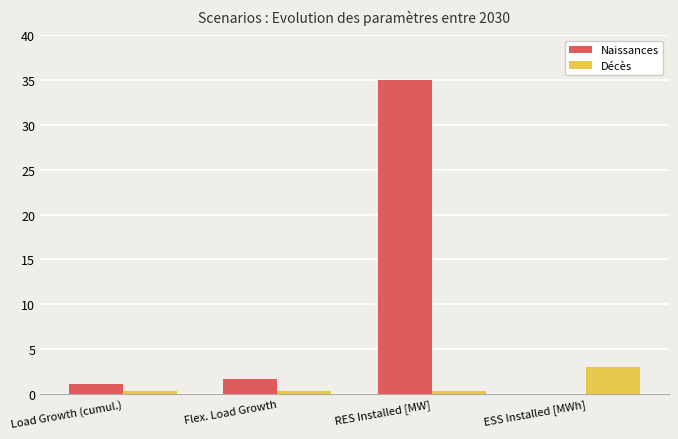

What are all the series names shown in the legend?

Naissances, Décès